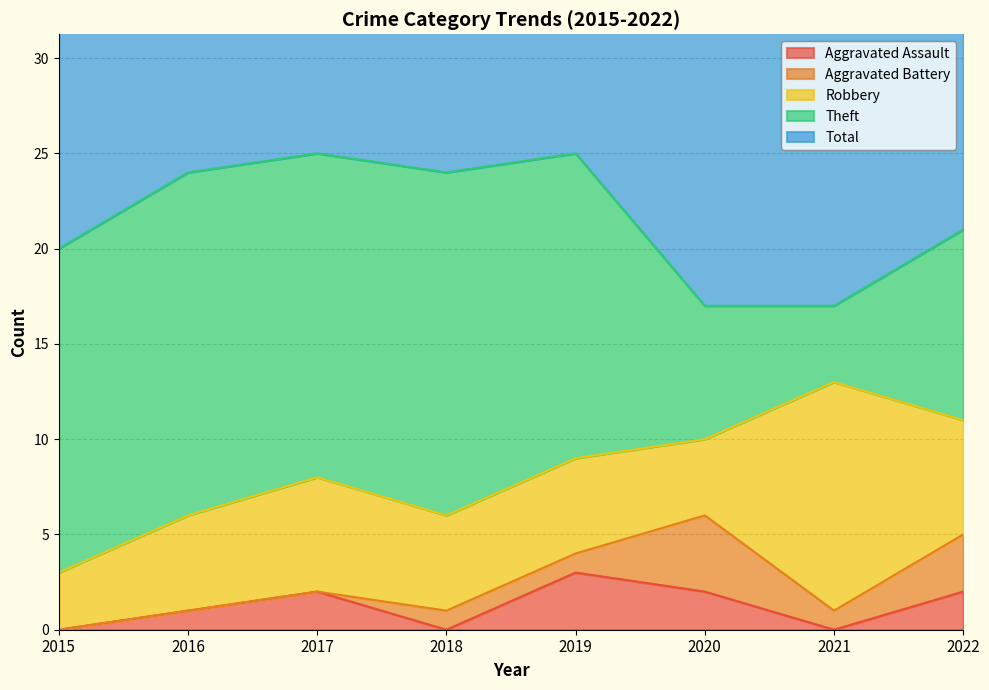

Reading left to right, extract all data points from this chart.

Aggravated Assault: 0	1	2	0	3	2	0	2
Aggravated Battery: 0	0	0	1	1	4	1	3
Robbery: 3	5	6	5	5	4	12	6
Theft: 17	18	17	18	16	7	4	10
Total: 20	24	25	24	25	17	17	21